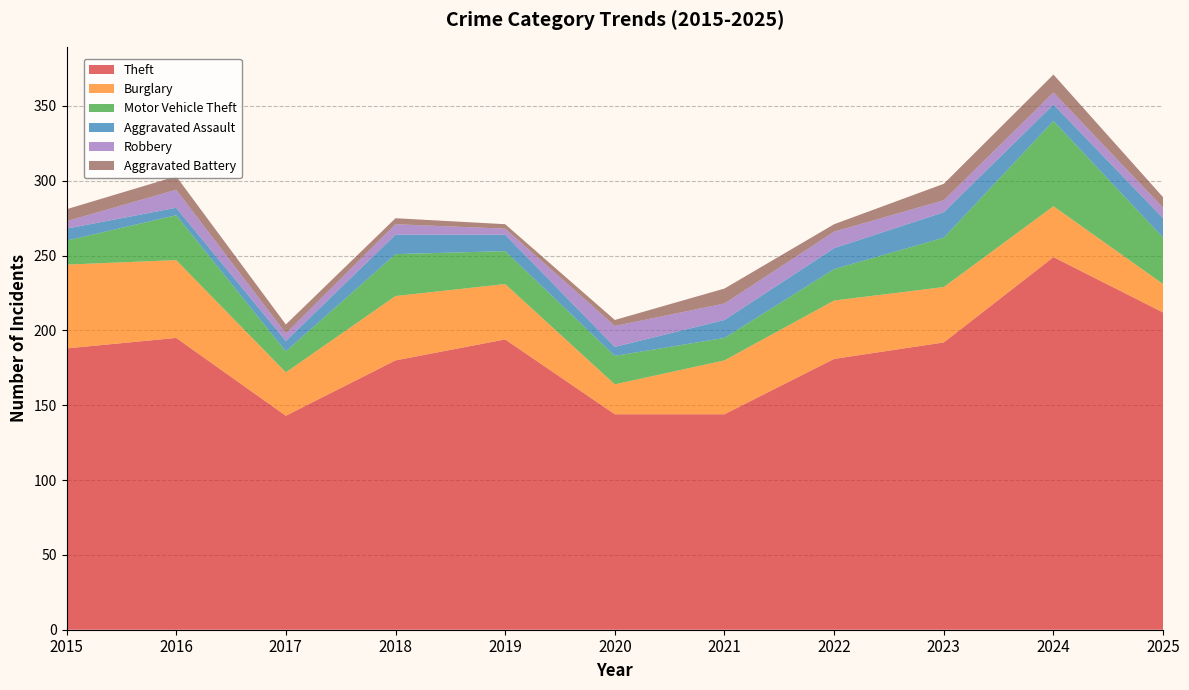

Reading left to right, extract all data points from this chart.

Theft: 2015=188	2016=195	2017=143	2018=180	2019=194	2020=144	2021=144	2022=181	2023=192	2024=249	2025=212
Burglary: 2015=56	2016=52	2017=29	2018=43	2019=37	2020=20	2021=36	2022=39	2023=37	2024=34	2025=19
Motor Vehicle Theft: 2015=16	2016=30	2017=14	2018=28	2019=22	2020=19	2021=15	2022=21	2023=33	2024=57	2025=31
Aggravated Assault: 2015=8	2016=5	2017=7	2018=13	2019=11	2020=6	2021=12	2022=14	2023=17	2024=11	2025=13
Robbery: 2015=5	2016=12	2017=5	2018=7	2019=4	2020=14	2021=11	2022=11	2023=8	2024=8	2025=7
Aggravated Battery: 2015=8	2016=9	2017=6	2018=4	2019=3	2020=4	2021=10	2022=5	2023=11	2024=12	2025=7